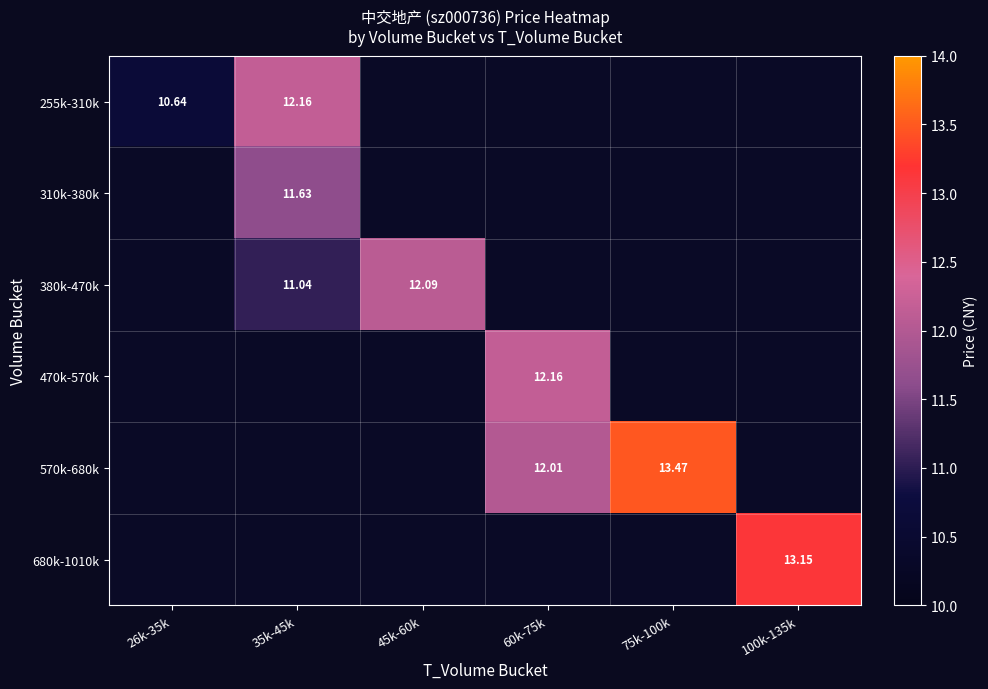

What value does the 570k-680k series have at 75k-100k?

13.5